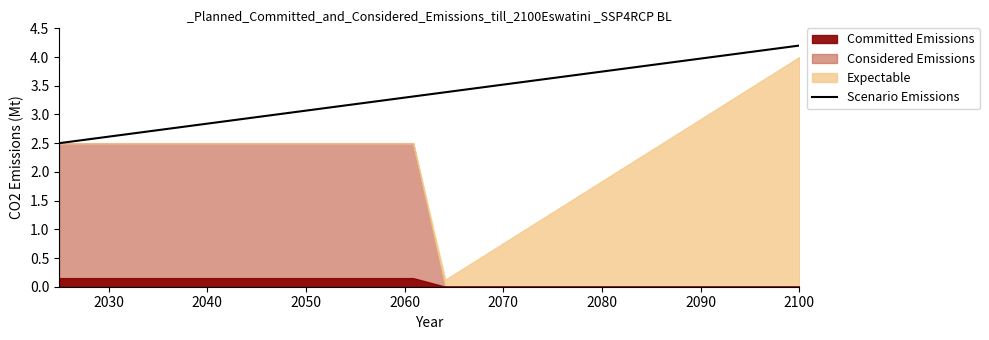

How many lines are shown in the chart?

1